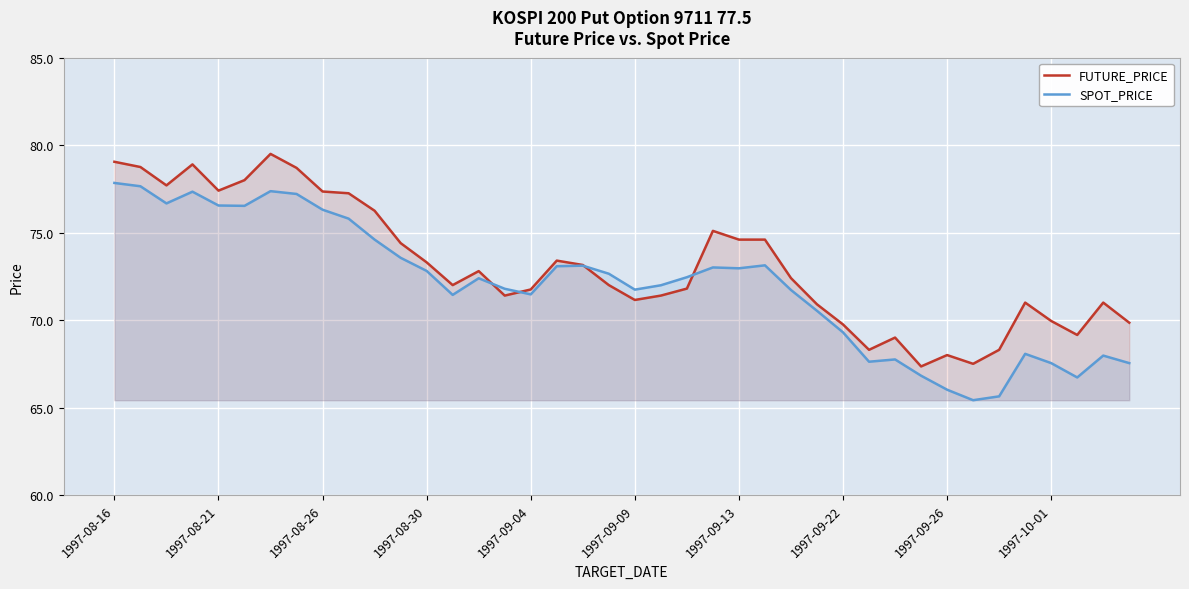

Reading right to left, extract all data points from this chart.

FUTURE_PRICE: 69.8	71.0	69.2	70.0	71.0	68.3	67.5	68.0	67.3	69.0	68.3	69.8	70.9	72.4	74.6	74.6	75.1	71.8	71.4	71.2	72.0	73.2	73.4	71.8	71.4	72.8	72.0	73.3	74.4	76.2	77.2	77.3	78.7	79.5	78.0	77.4	78.9	77.7	78.8	79.0
SPOT_PRICE: 67.5	68.0	66.7	67.5	68.1	65.6	65.4	66.0	66.8	67.8	67.6	69.3	70.5	71.7	73.1	73.0	73.0	72.5	72.0	71.7	72.7	73.1	73.1	71.5	71.8	72.4	71.4	72.8	73.6	74.6	75.8	76.3	77.2	77.4	76.5	76.5	77.3	76.7	77.7	77.8